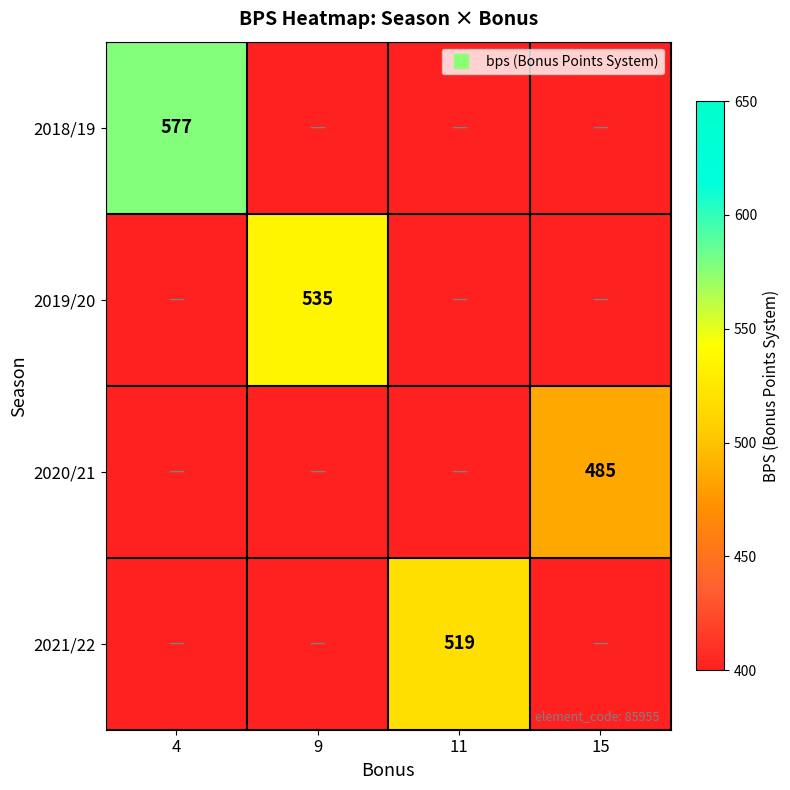

What is the difference between the highest and lowest values at 4?

577